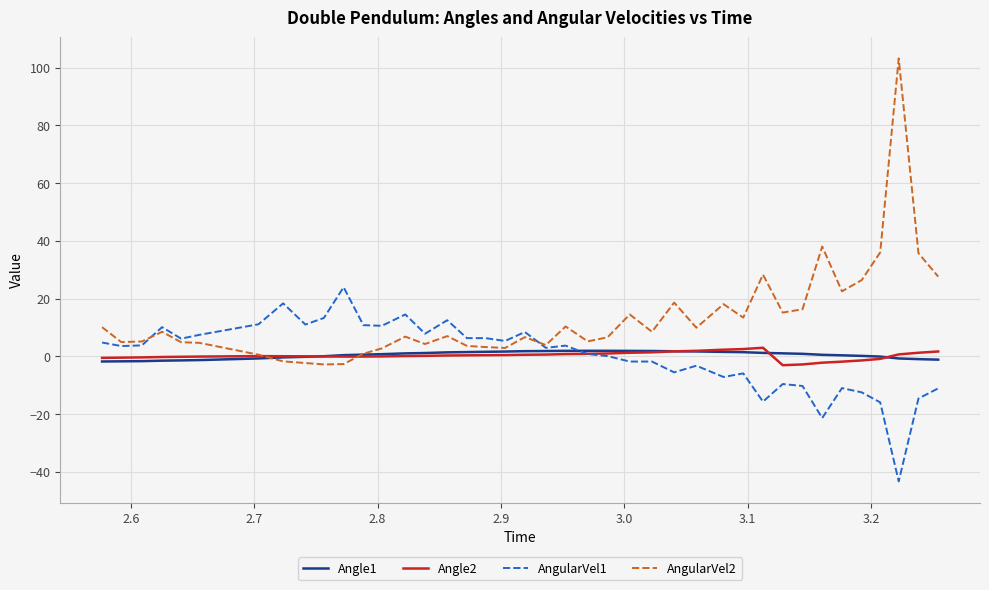

Which series has the largest total across all categories?

AngularVel2